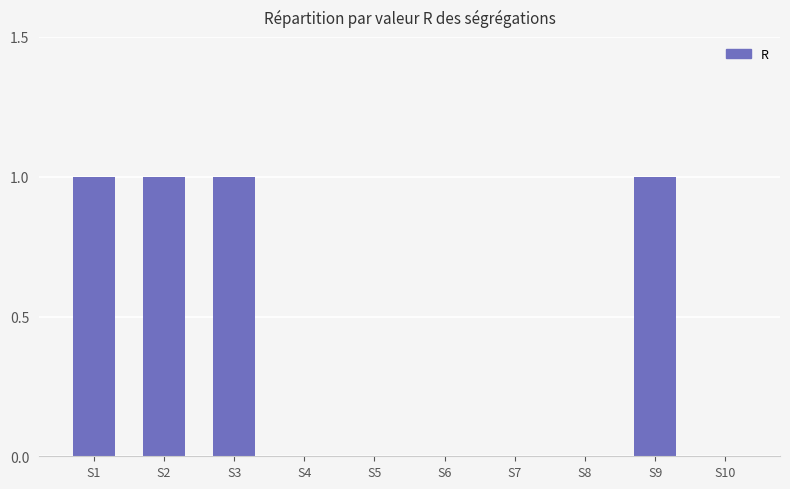

The chart shows a value of 1 at S3. True or false?

True